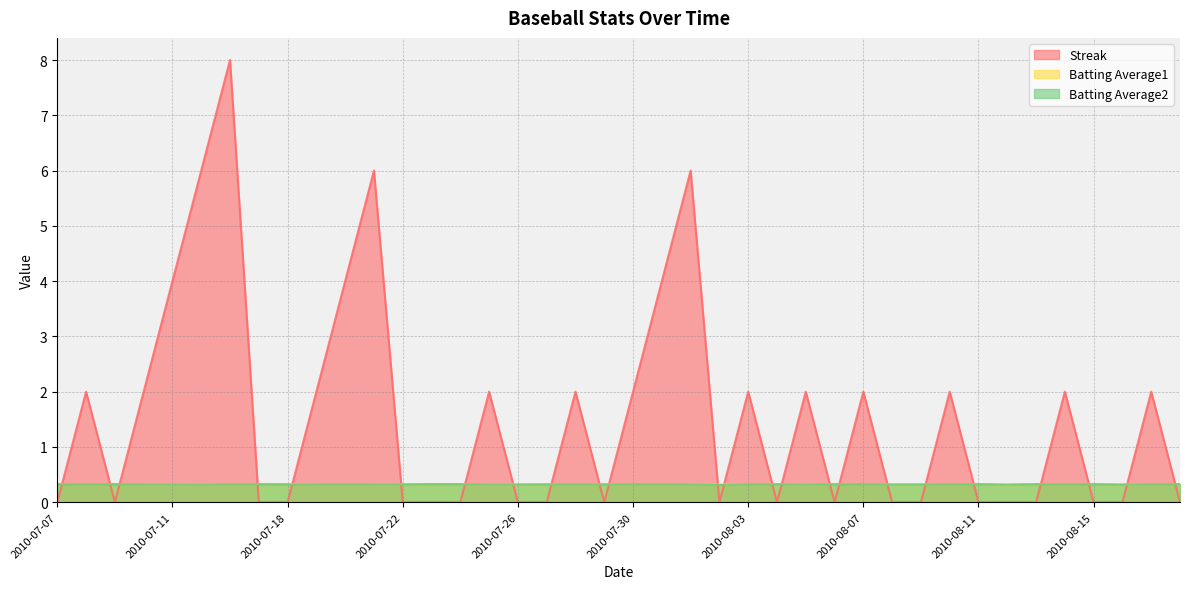

At how many categories does at least one series exceed 2?

7